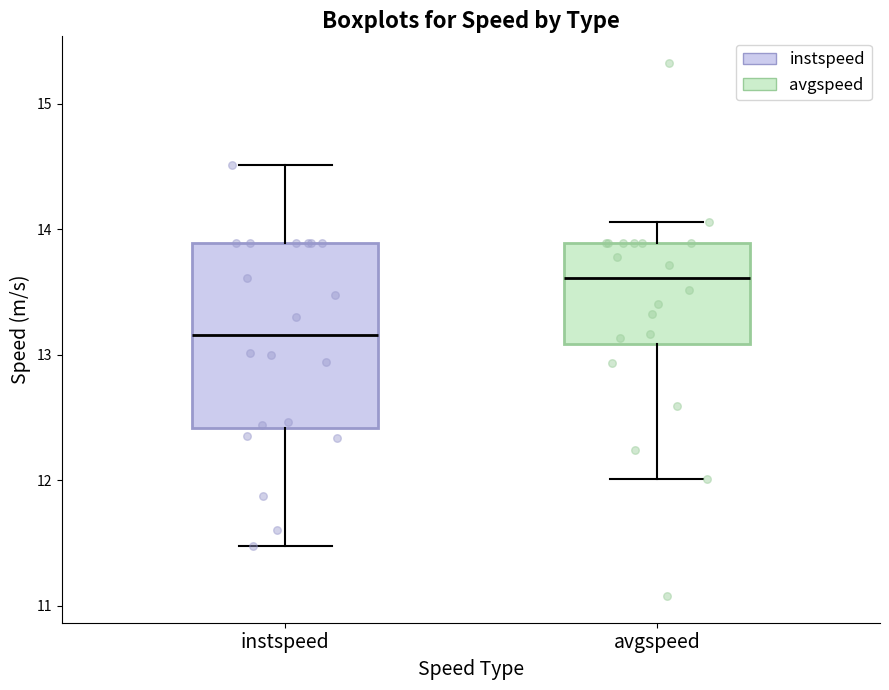

Reading left to right, read every box against the y-axis: the position of its median line, the range the box covers, and the ends of its whiskers. The values are not printed on the chart, so give them approximately, as read against the axis.

instspeed: median 13.2, box 12.4 to 13.9, whiskers 11.5 to 14.5
avgspeed: median 13.6, box 13.1 to 13.9, whiskers 12.0 to 14.1